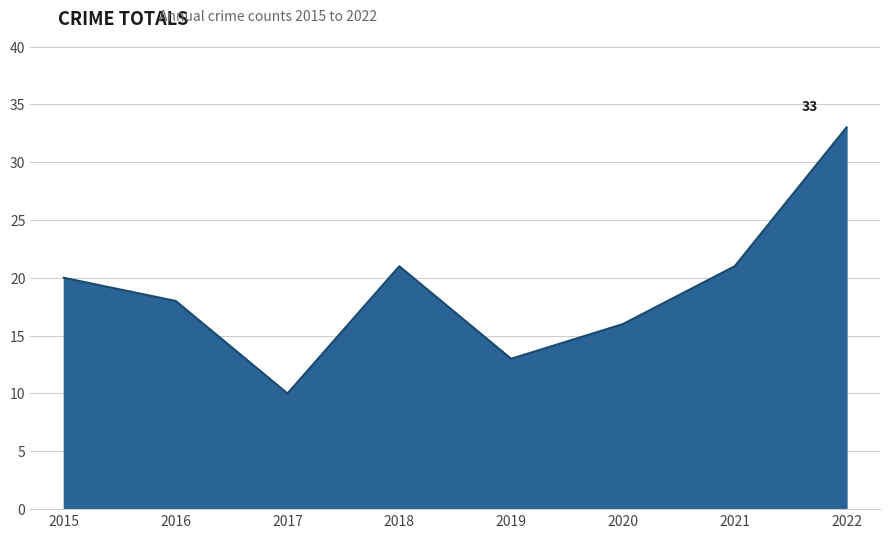

What is the ratio of the value at 2017 to the value at 2019?

0.8